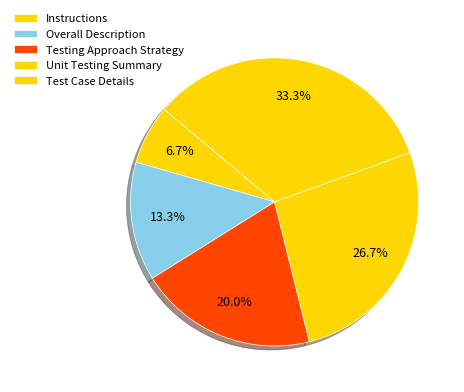

Approximately how many times larger is the value at Testing Approach Strategy compared to Unit Testing Summary?

0.8